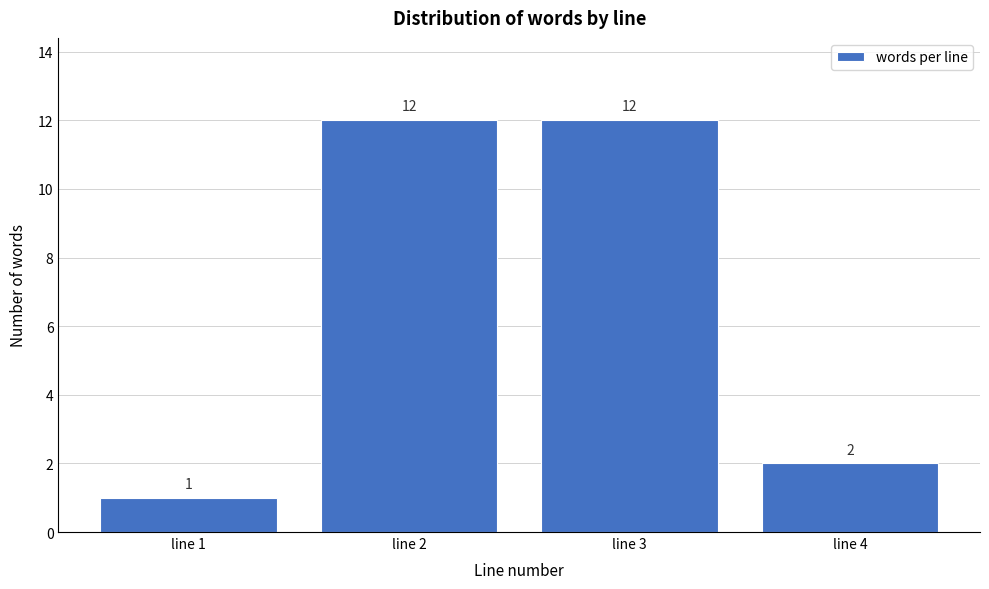

Reading left to right, what are all the values shown in this chart?

line 1=1	line 2=12	line 3=12	line 4=2